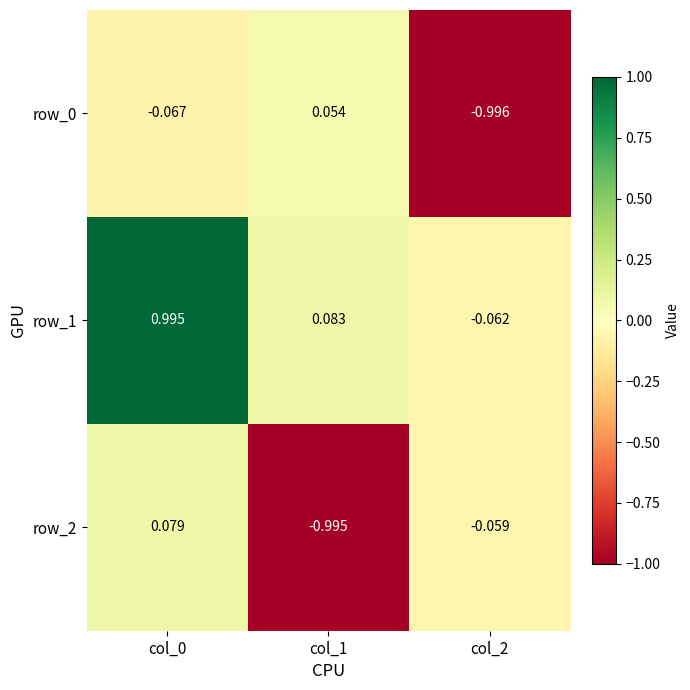

Rank the series at col_0 from highest to lowest value.

row_1, row_2, row_0